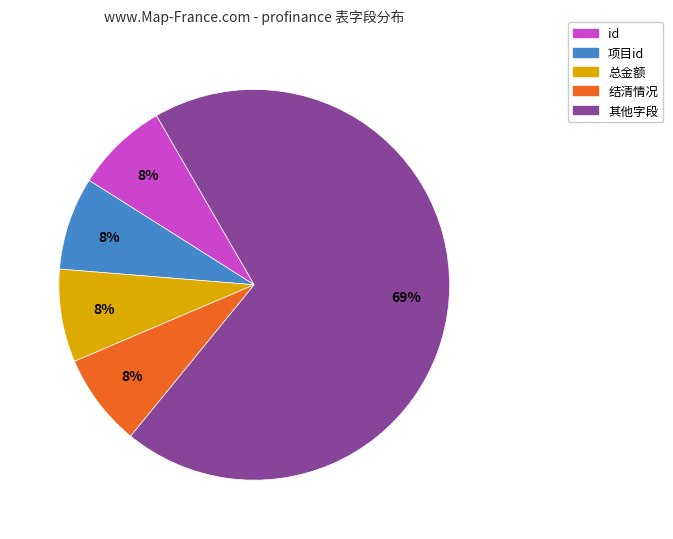

Is there any slice that represents more than half of the pie?

Yes